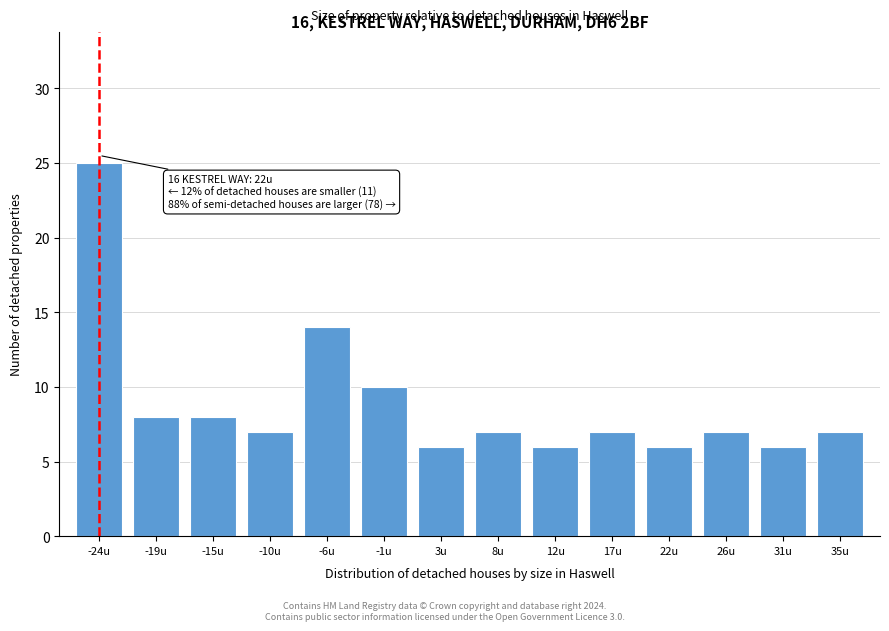

Reading left to right, transcribe all the data shown in this chart.

25	8	8	7	14	10	6	7	6	7	6	7	6	7